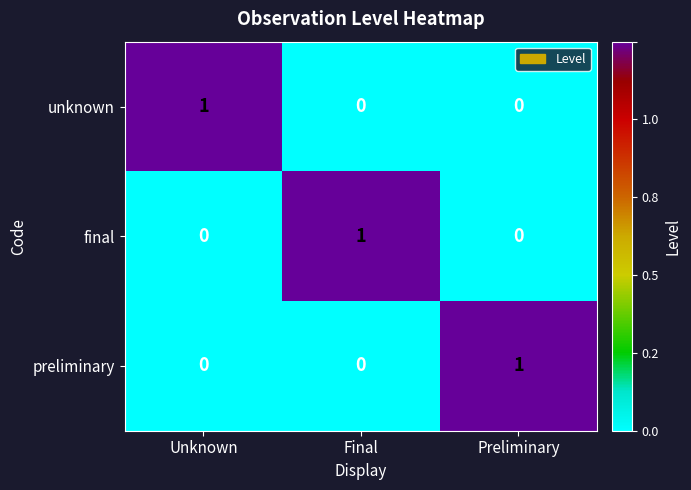

True or false: final has a value of 0 at Preliminary.

True